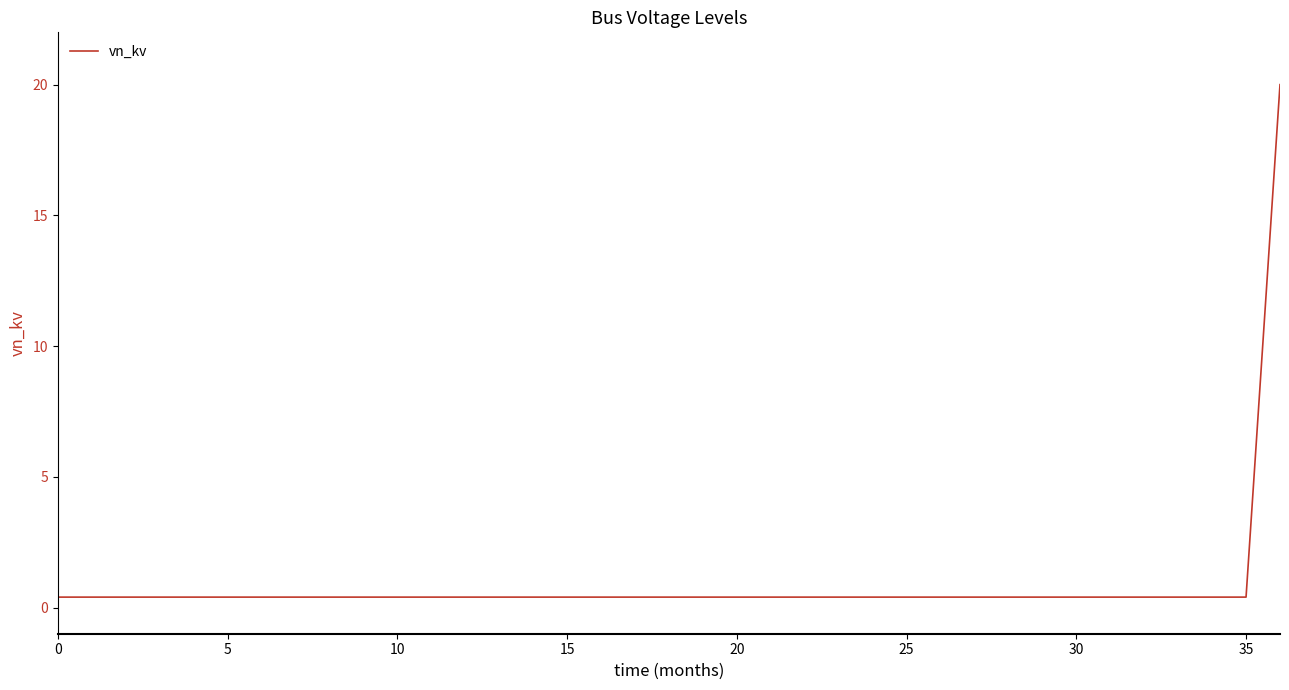

What is the difference between the maximum and minimum values?

19.6